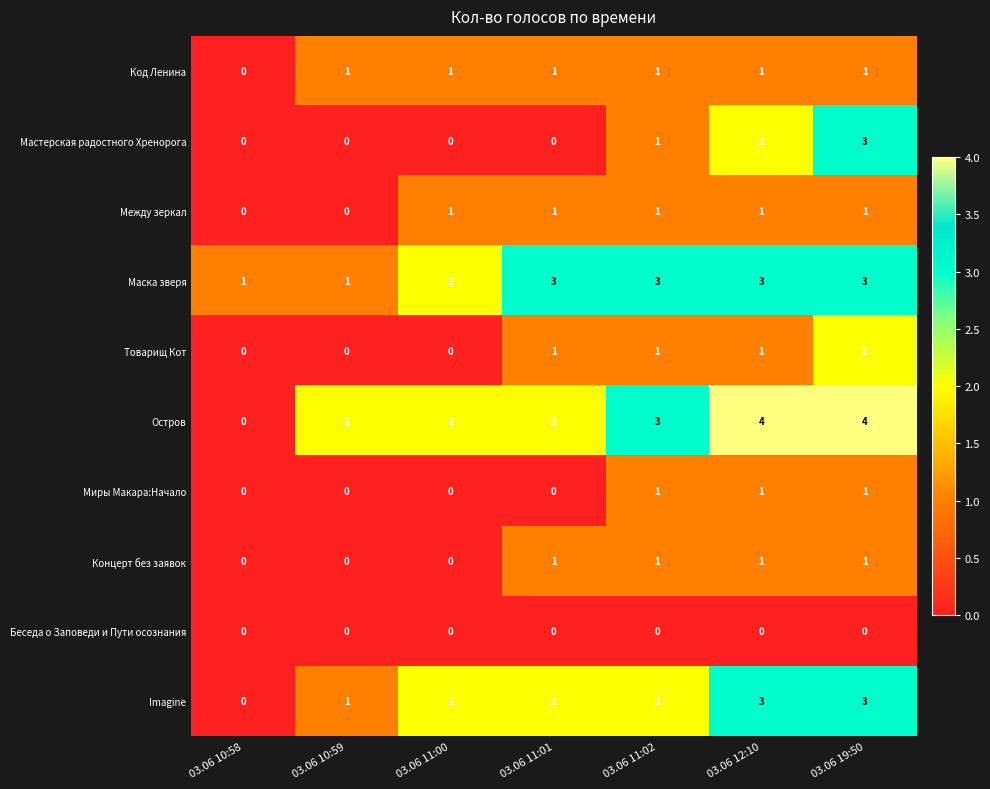

How many series are shown in this chart?

10